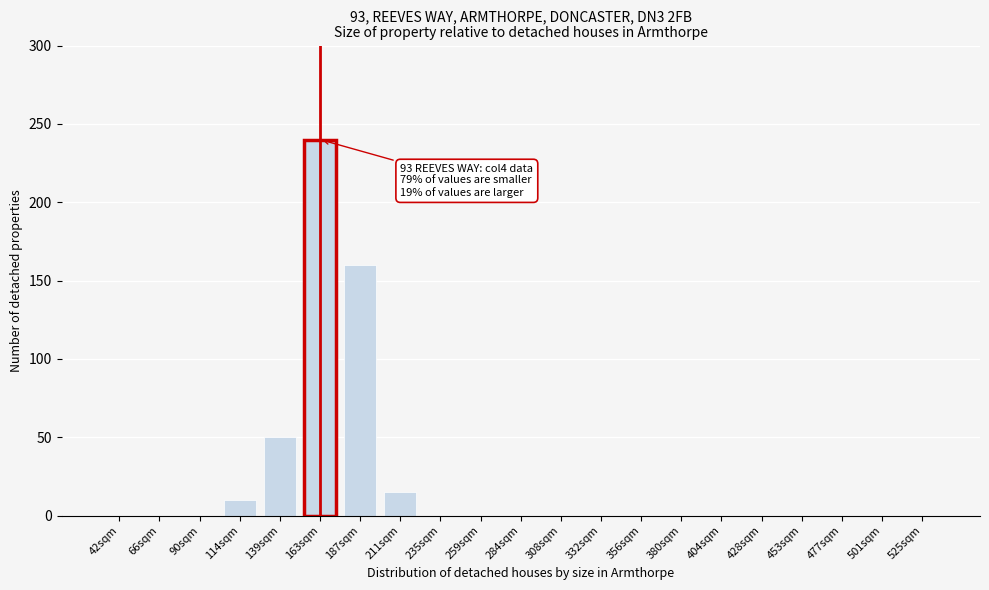

Reading left to right, extract all data points from this chart.

42sqm=0	66sqm=0	90sqm=0	114sqm=10	139sqm=50	163sqm=240	187sqm=160	211sqm=15	235sqm=0	259sqm=0	284sqm=0	308sqm=0	332sqm=0	356sqm=0	380sqm=0	404sqm=0	428sqm=0	453sqm=0	477sqm=0	501sqm=0	525sqm=0